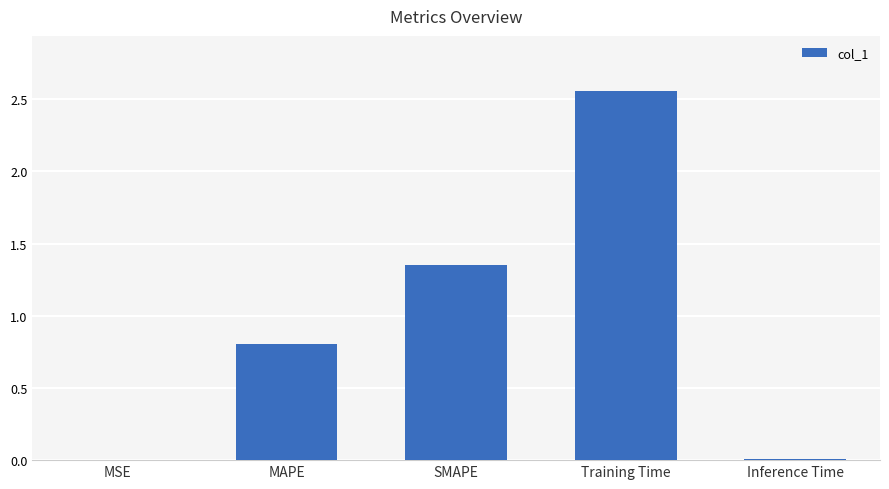

What is the sum of all values?

4.7